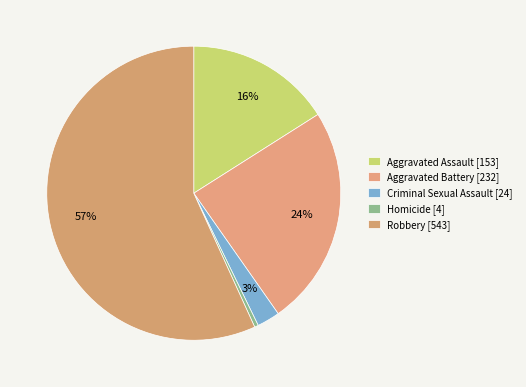

Count the number of slices in the pie.

5